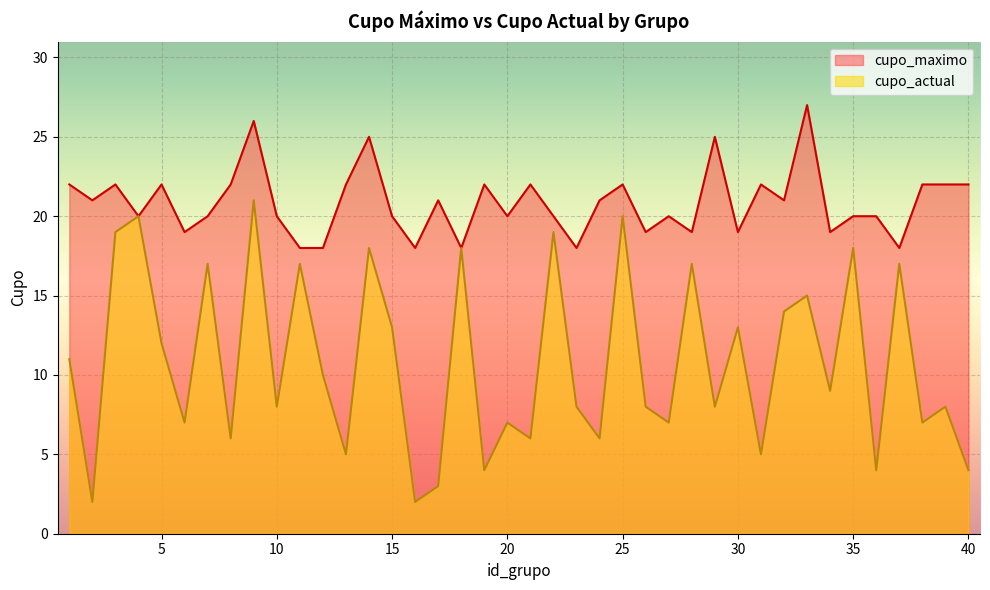

Rank the series at 29 from lowest to highest value.

cupo_actual, cupo_maximo